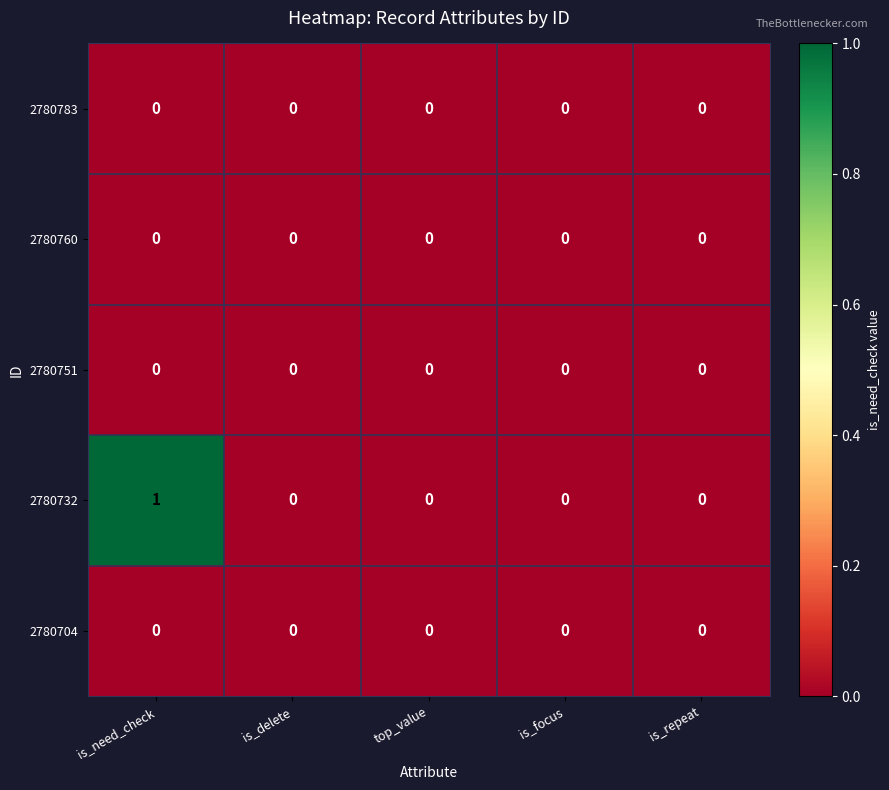

Which series has the largest total across all categories?

2780732